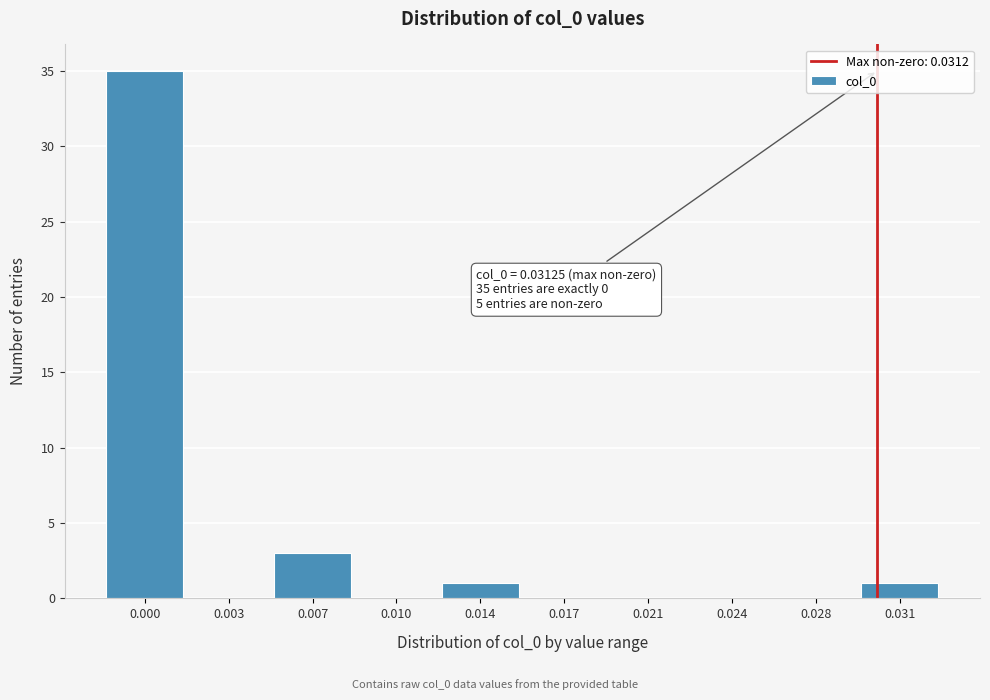

Reading left to right, list all the values displayed in this chart.

0.000=35	0.003=0	0.007=3	0.010=0	0.014=1	0.017=0	0.021=0	0.024=0	0.028=0	0.031=1